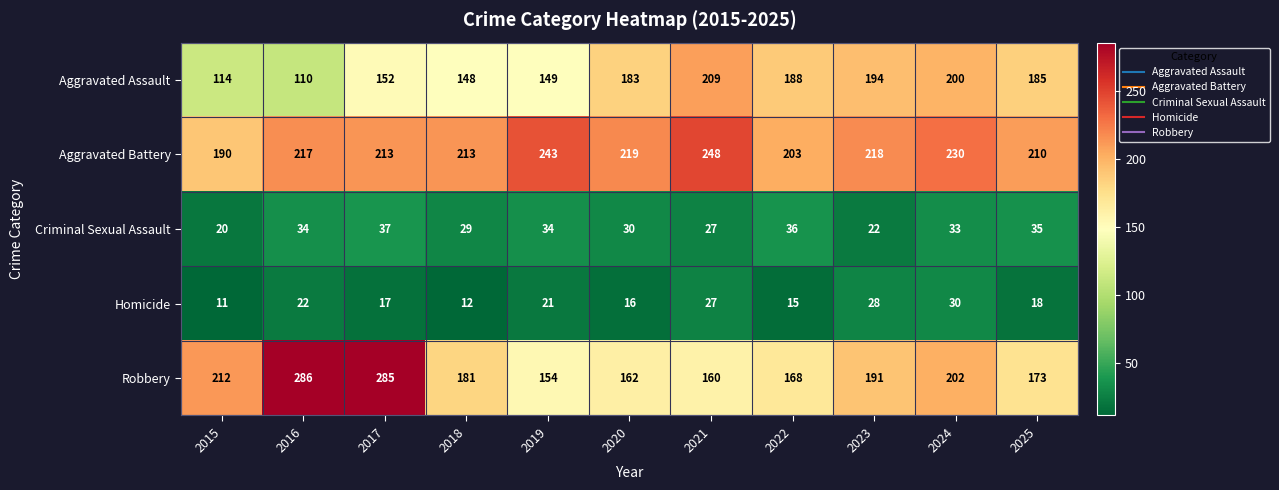

What is the sum of all Aggravated Assault values?

1832